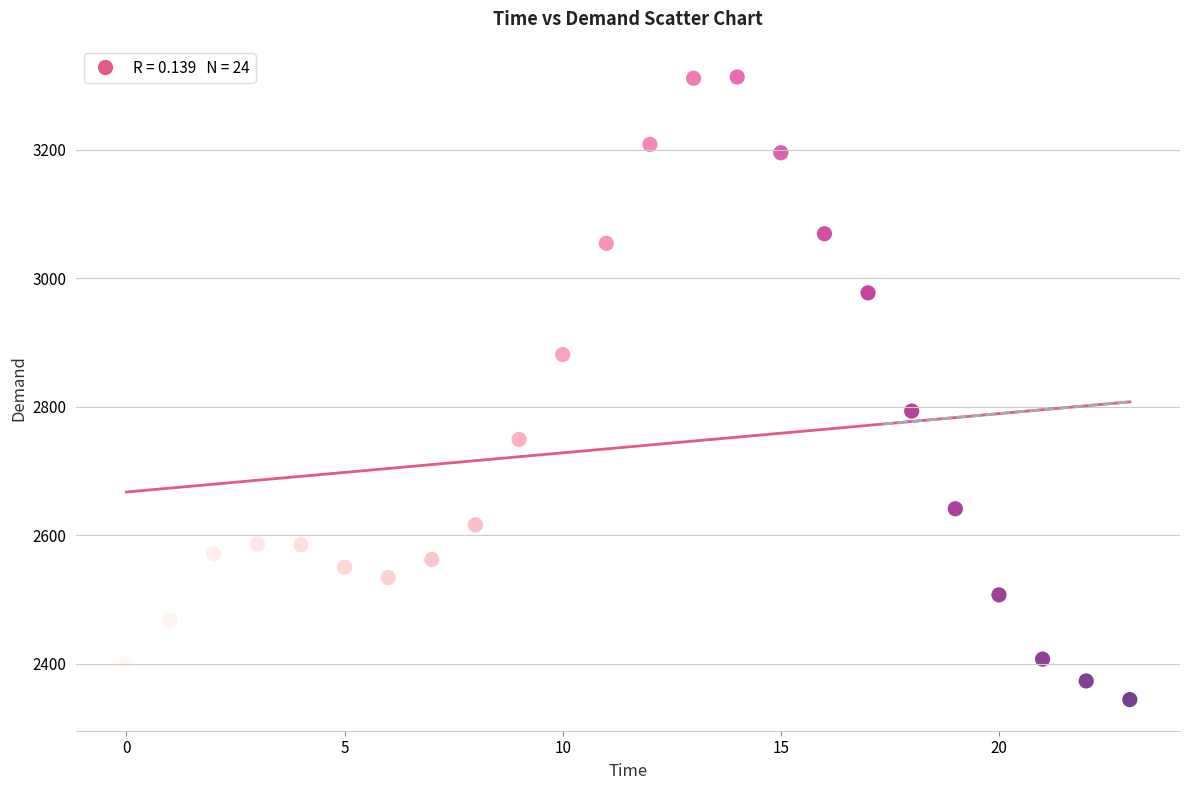

What Y value in the scatter plot is closest to 2828?

2793